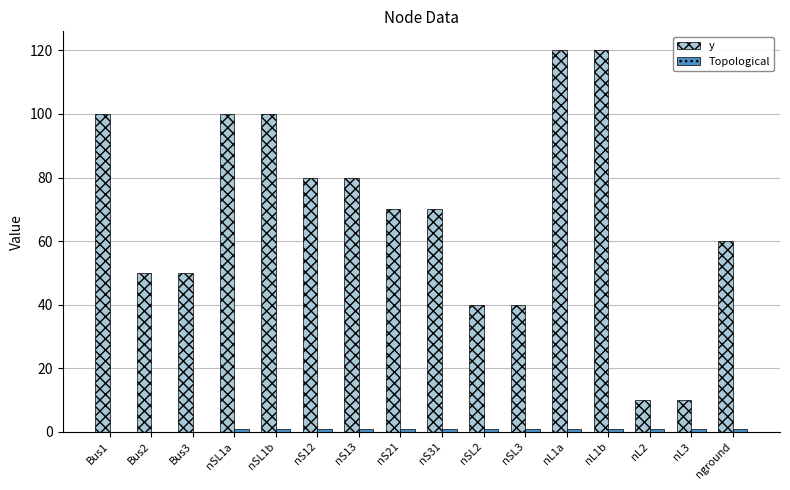

Between nSL1b and nS13, which series saw the biggest shift?

y